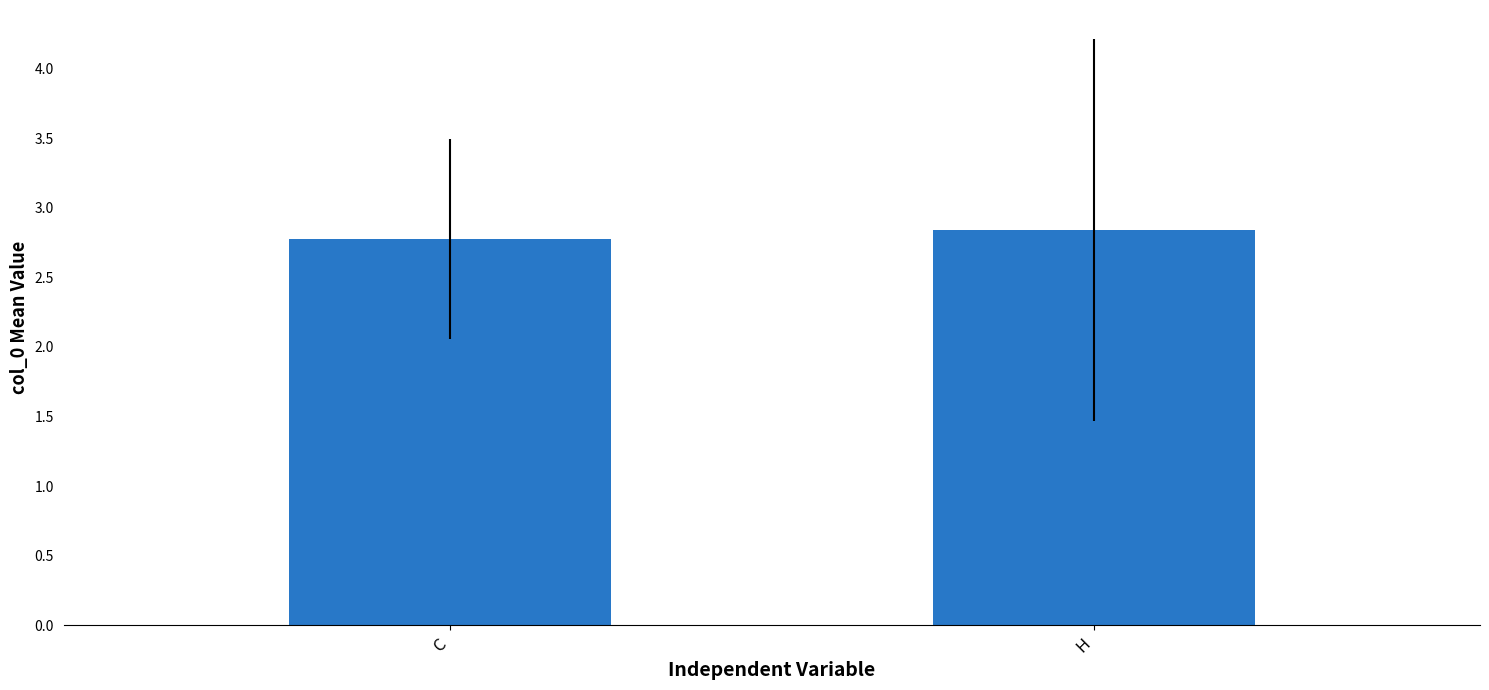

What is the average value?

2.8